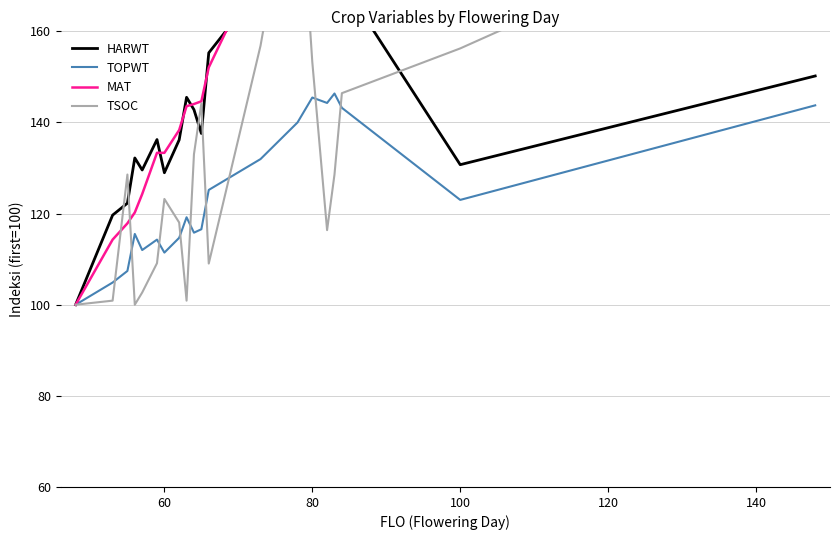

How many series are shown in this chart?

4